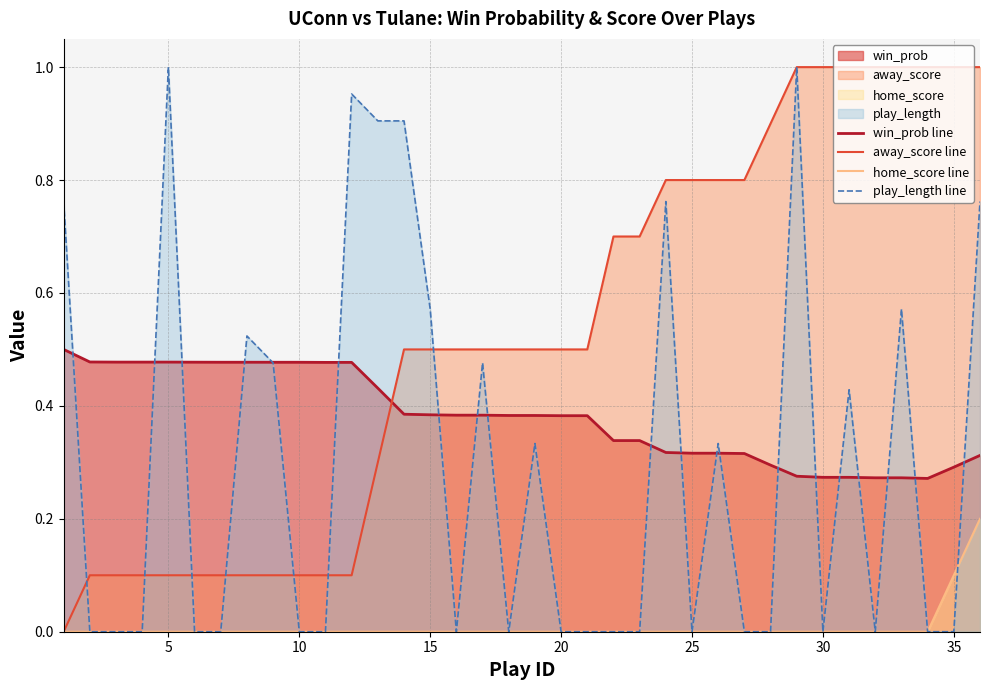

After their last crossing, which series has the higher values: win_prob line or away_score line?

away_score line